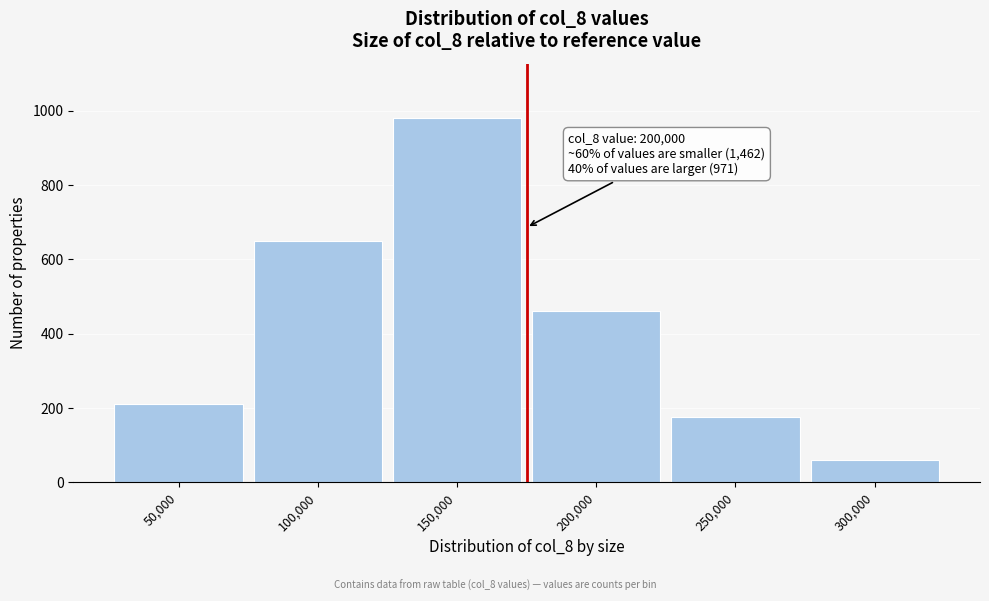

Reading right to left, what are all the values shown in this chart?

300,000=60	250,000=175	200,000=460	150,000=980	100,000=650	50,000=210